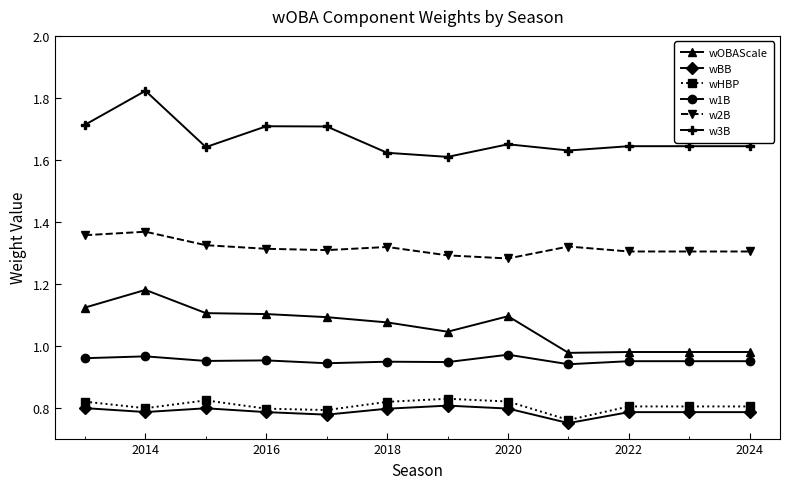

At how many categories does at least one series exceed 1?

12